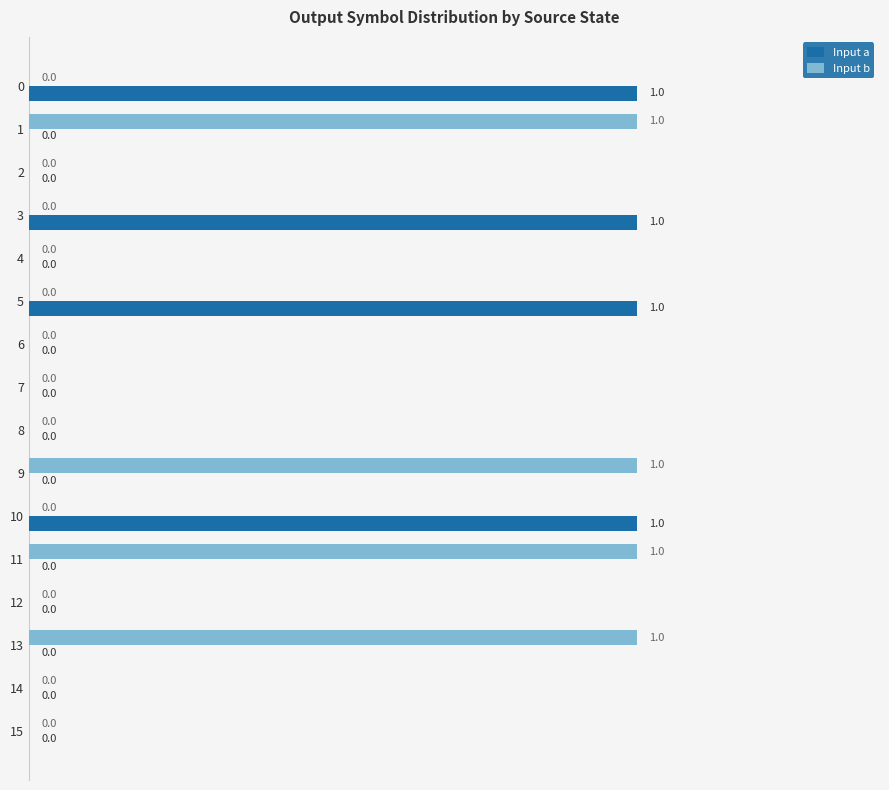

What is the sum of all Input b values?

4